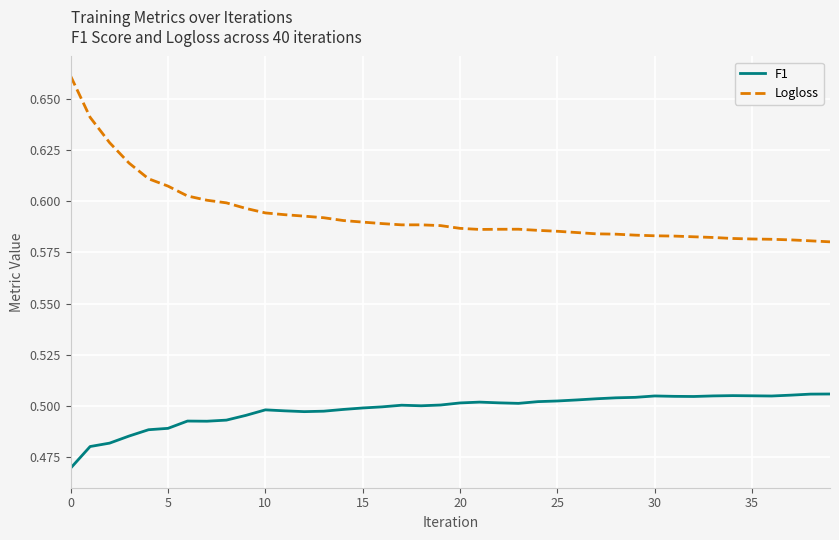

Which series has the largest total across all categories?

Logloss